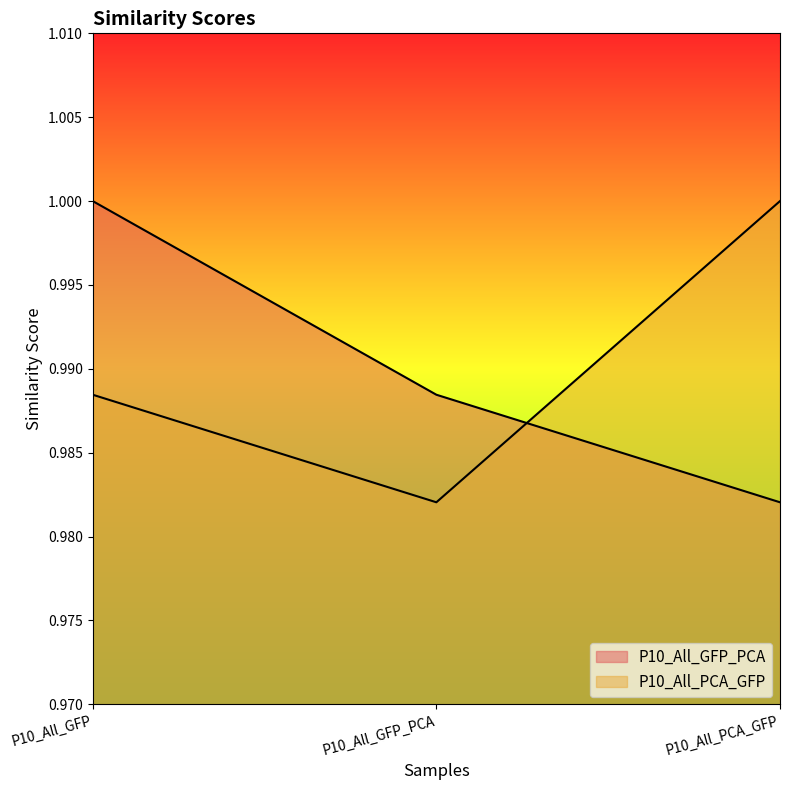

Which series changed the most between P10_All_GFP and P10_All_PCA_GFP?

P10_All_GFP_PCA